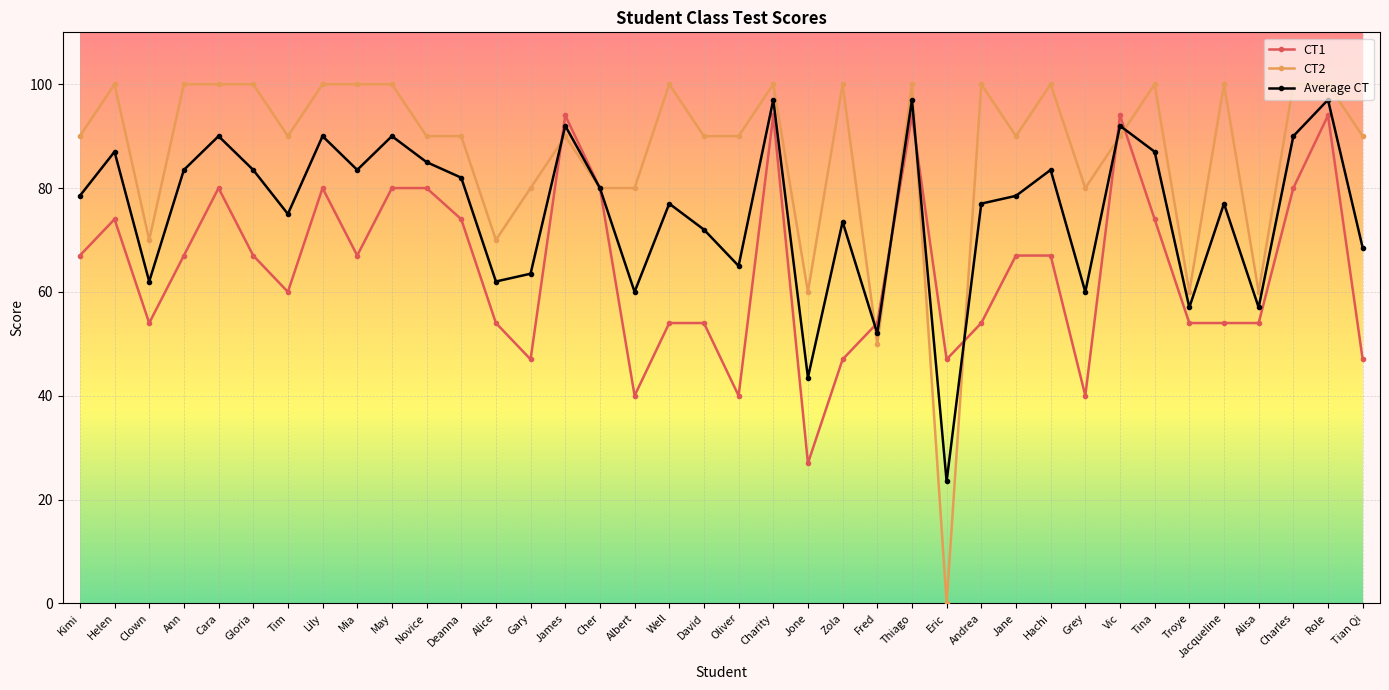

Rank the series by their average value, from lowest to highest.

CT1, Average CT, CT2